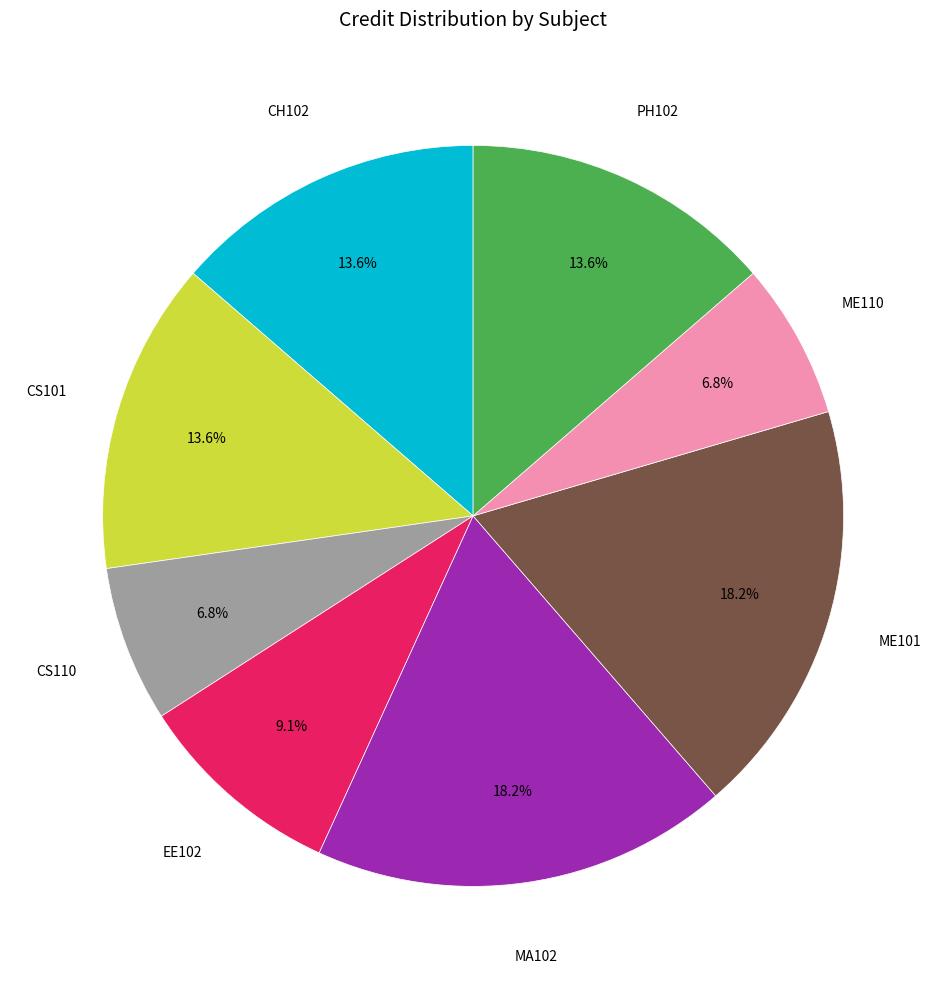

Count the number of slices in the pie.

8